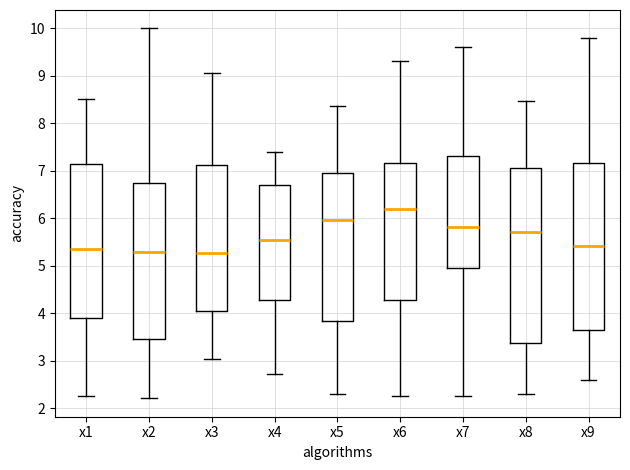

Reading left to right, read every box against the y-axis: the position of its median line, the range the box covers, and the ends of its whiskers. The values are not printed on the chart, so give them approximately, as read against the axis.

x1: median 5.4, box 3.9 to 7.2, whiskers 2.3 to 8.5
x2: median 5.3, box 3.5 to 6.8, whiskers 2.2 to 10.0
x3: median 5.3, box 4.1 to 7.1, whiskers 3.0 to 9.0
x4: median 5.5, box 4.3 to 6.7, whiskers 2.7 to 7.4
x5: median 6.0, box 3.8 to 7.0, whiskers 2.3 to 8.4
x6: median 6.2, box 4.3 to 7.2, whiskers 2.3 to 9.3
x7: median 5.8, box 5.0 to 7.3, whiskers 2.3 to 9.6
x8: median 5.7, box 3.4 to 7.1, whiskers 2.3 to 8.5
x9: median 5.4, box 3.6 to 7.2, whiskers 2.6 to 9.8